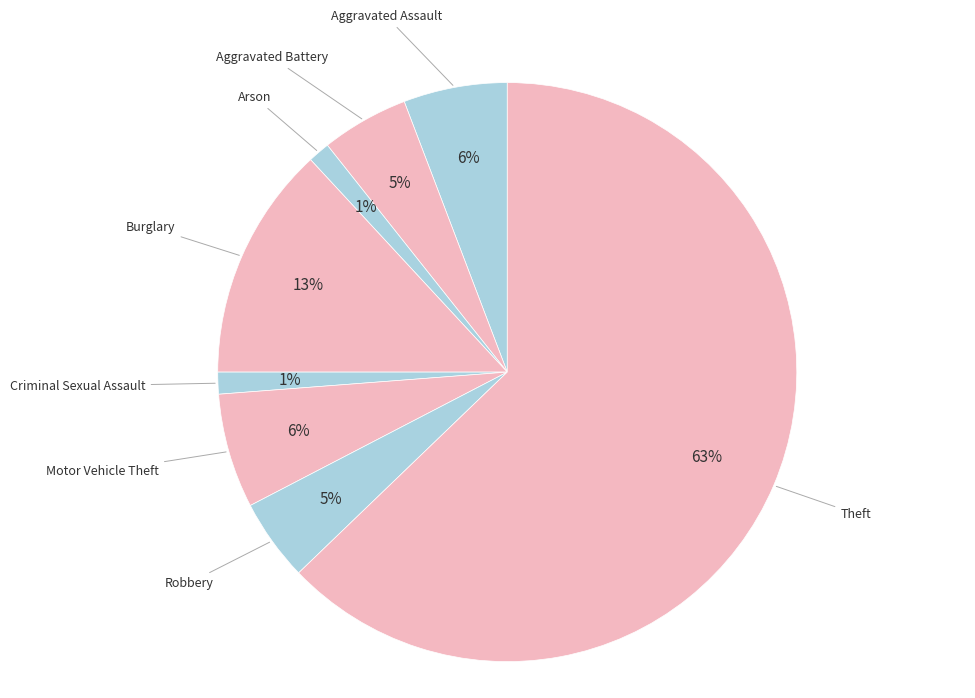

How many slices are in this pie chart?

8